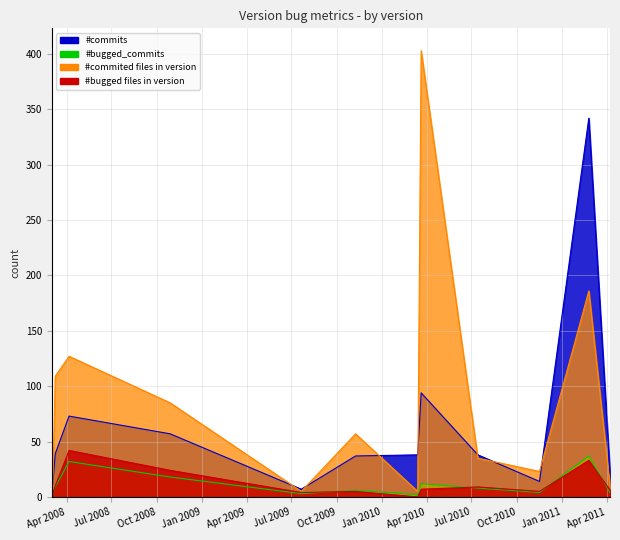

Is the value of #bugged files in version at NET_2_2_RC3 greater than the value of #commits at NET_2_0_RC_3?

No